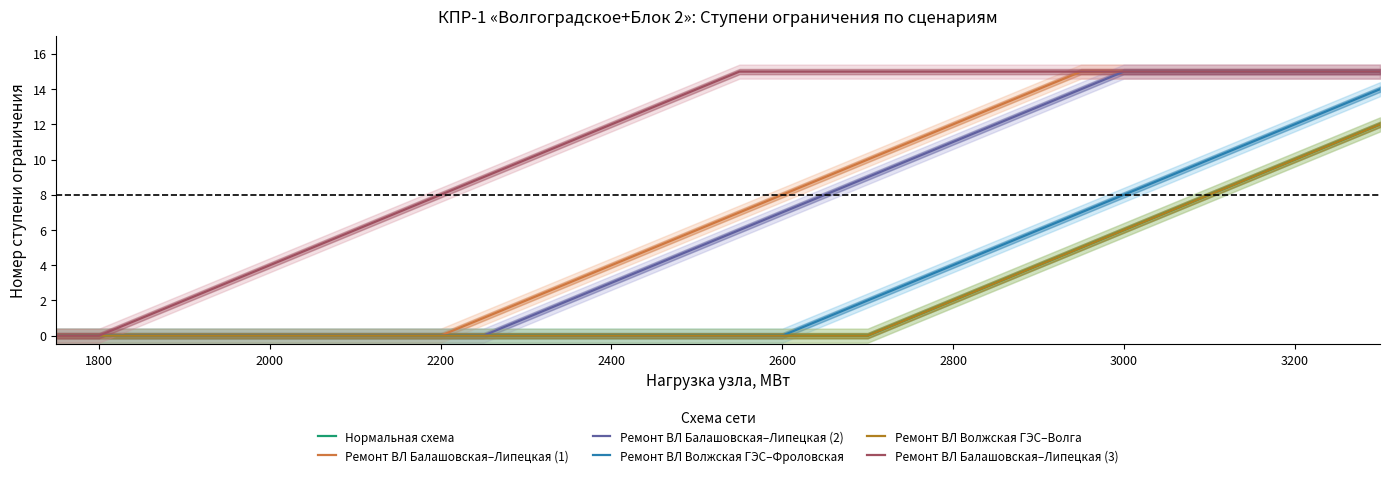

Count the number of categories in the chart.

32